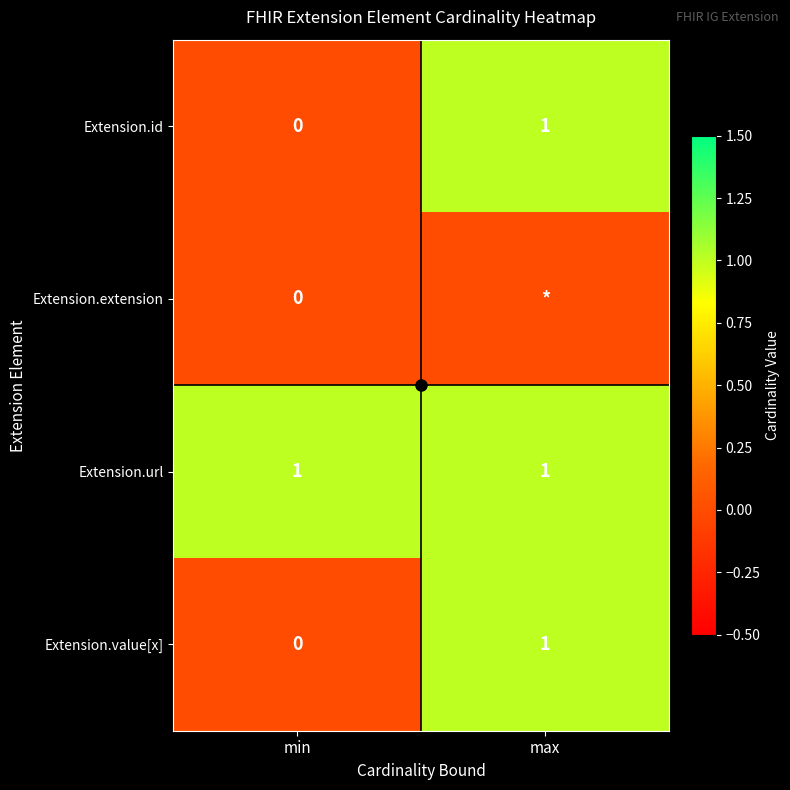

What is the difference between the Extension.value[x] values at min and max?

1